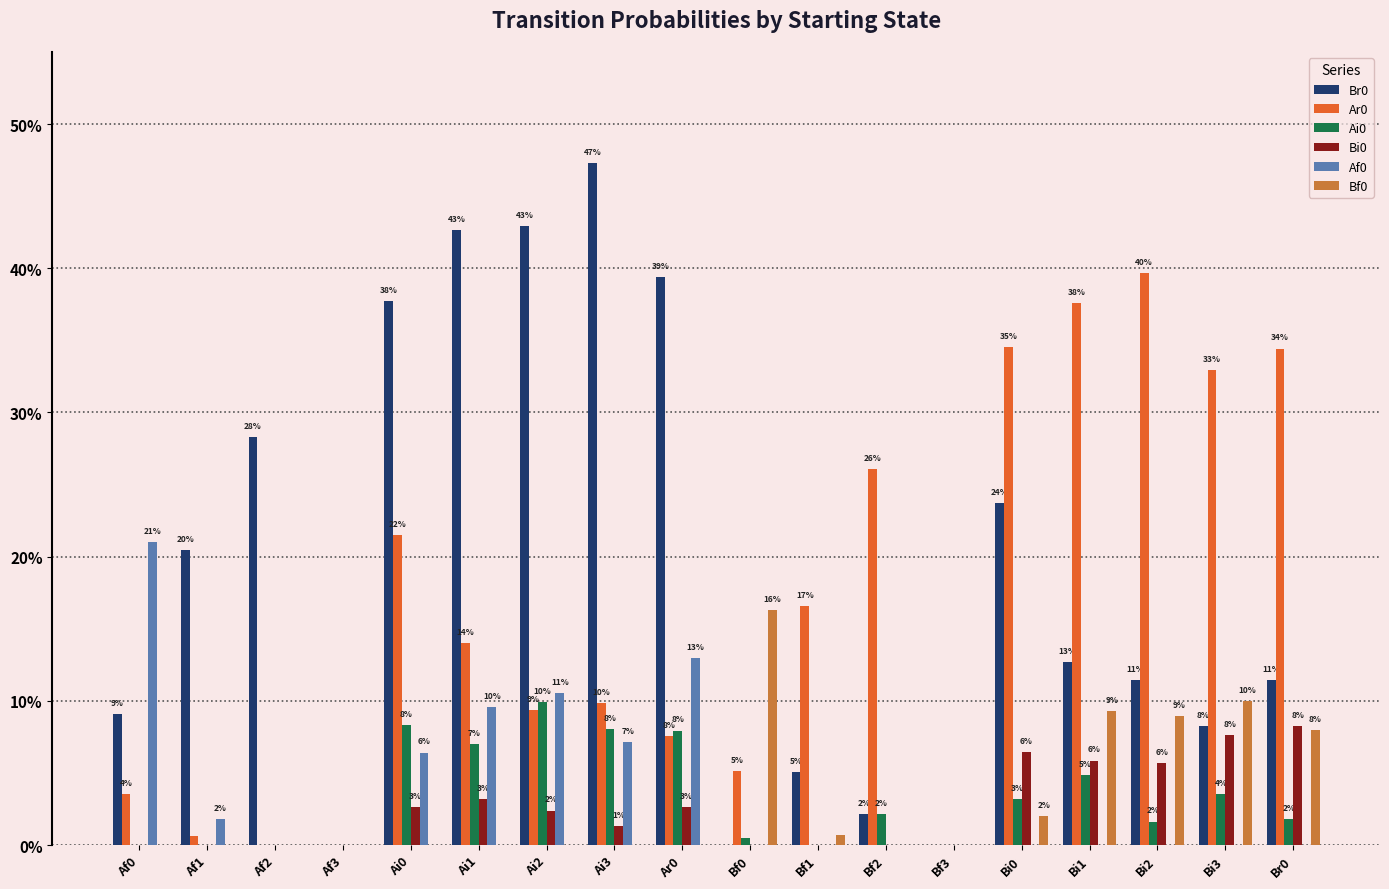

Does the chart contain stacked bars?

No